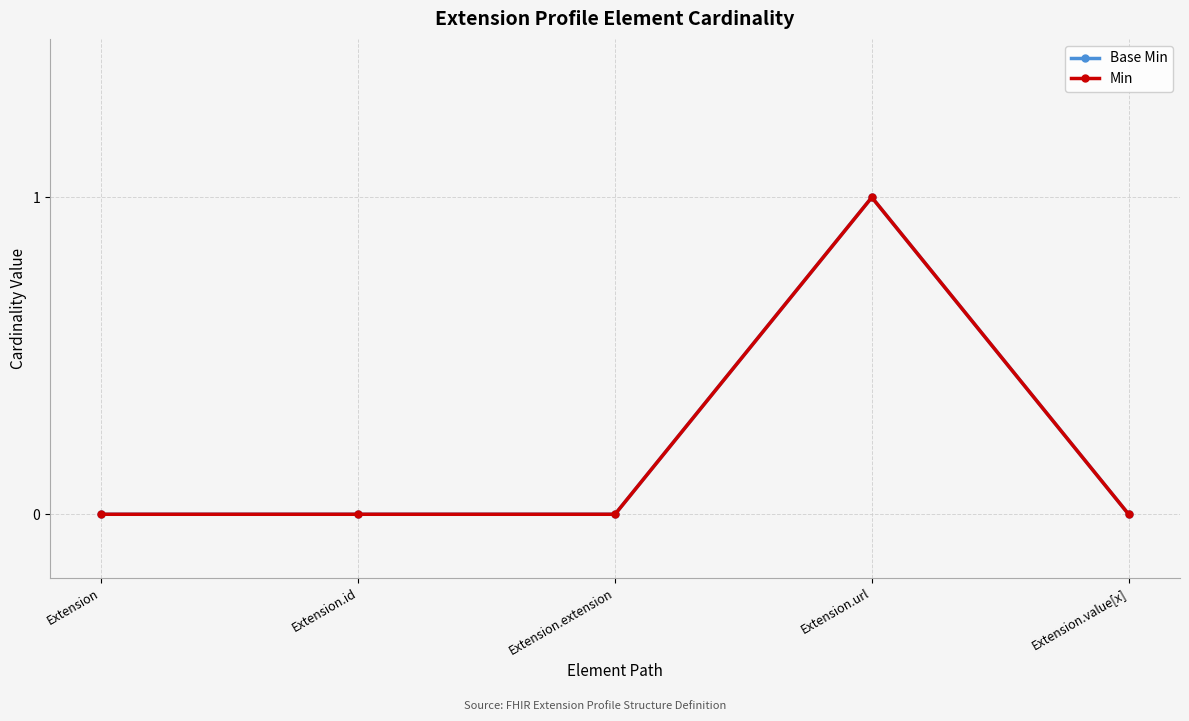

Does the chart have visible grid lines?

Yes